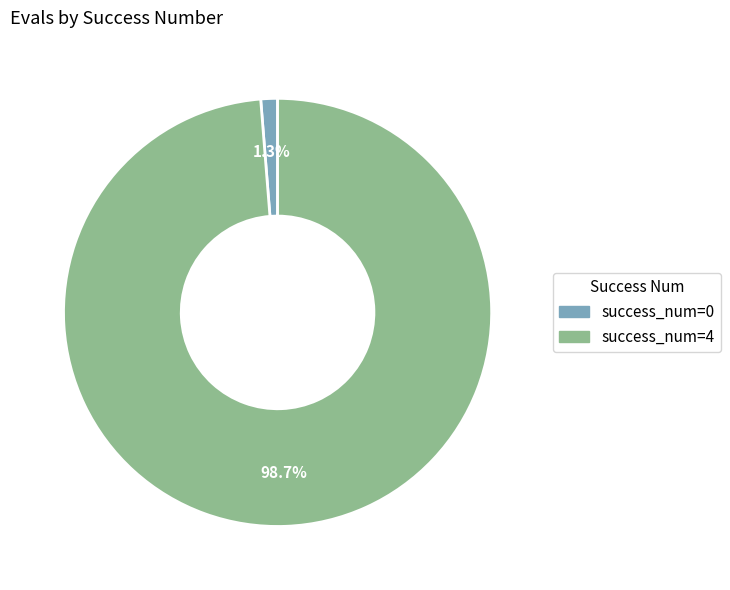

Is there a majority slice in this chart?

Yes